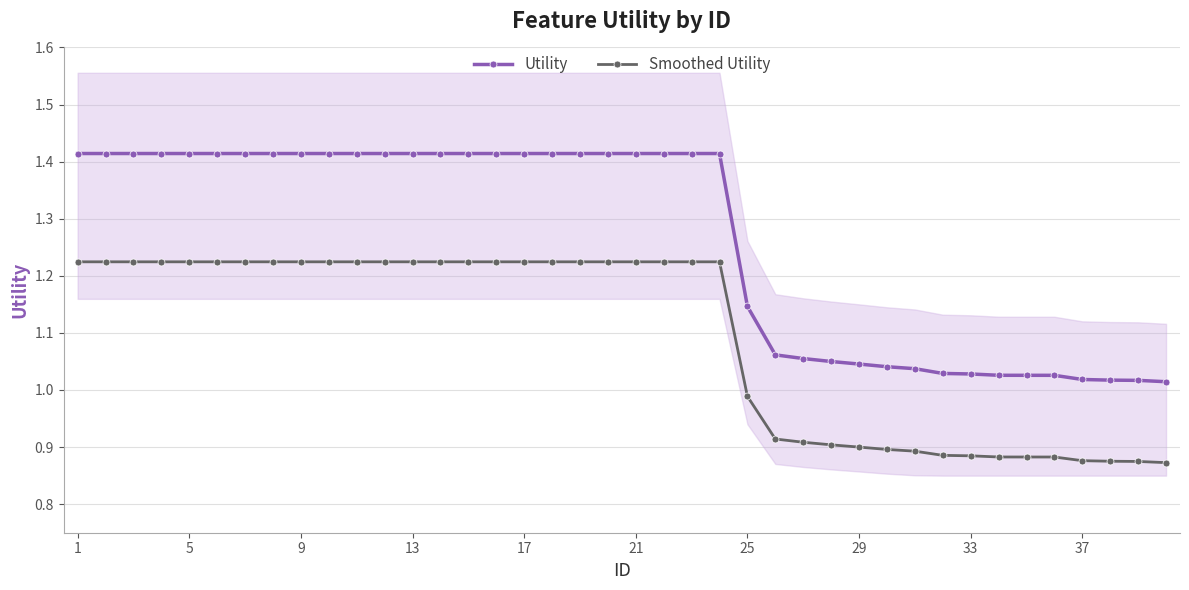

How many values in the Smoothed Utility series are below 1?

16